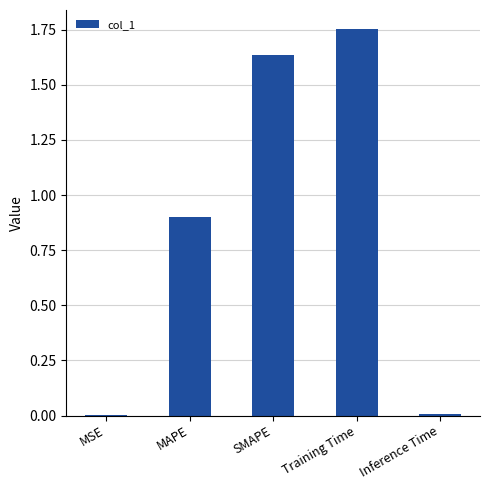

At which category does the chart reach its peak across all series?

Training Time